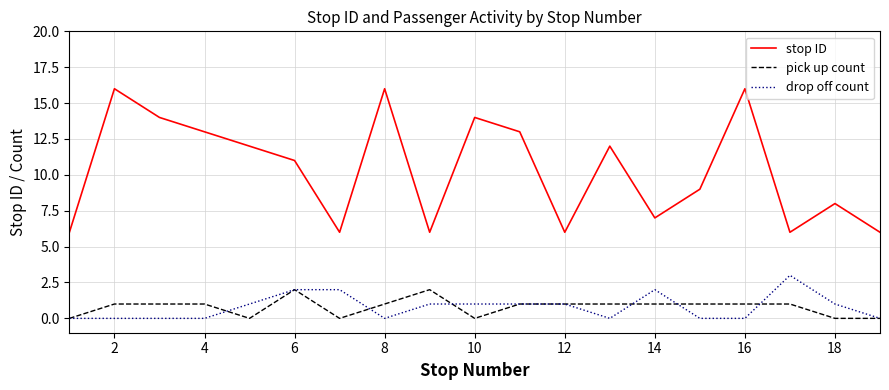

True or false: pick up count and stop ID intersect in this chart.

False